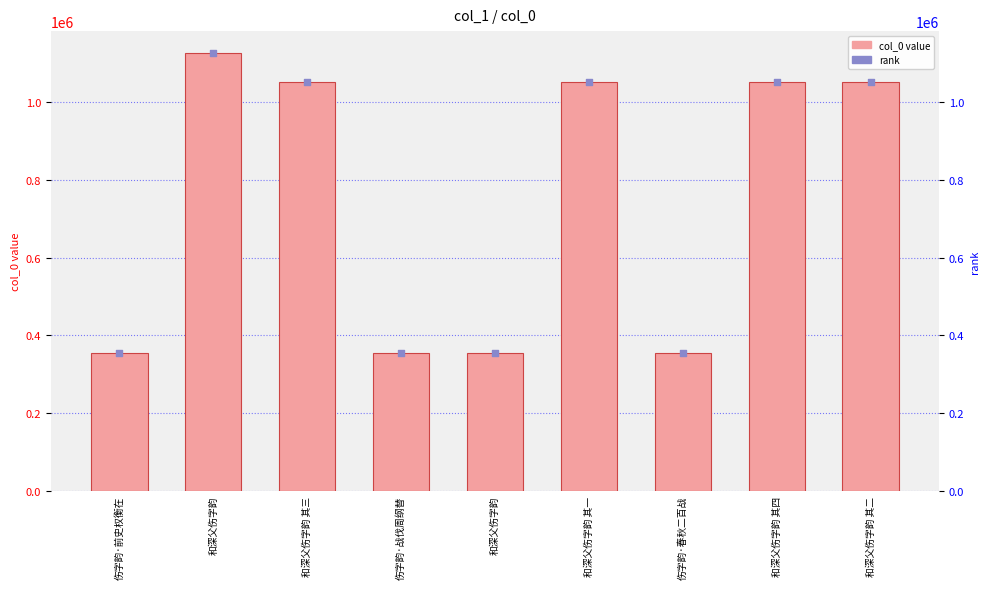

Which series has the largest total across all categories?

col_0